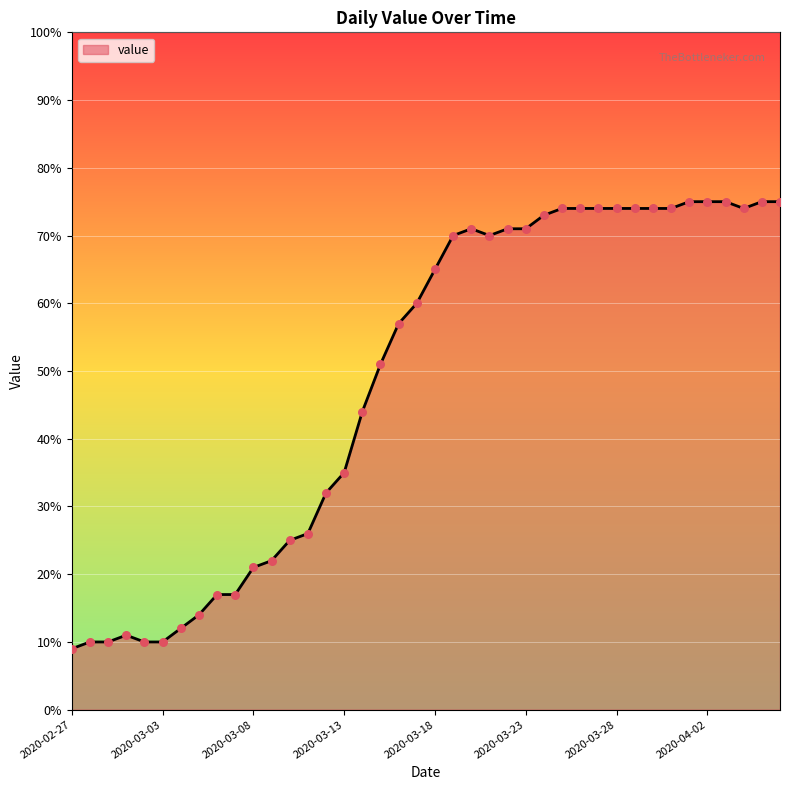

What is the maximum value shown in the chart?

75